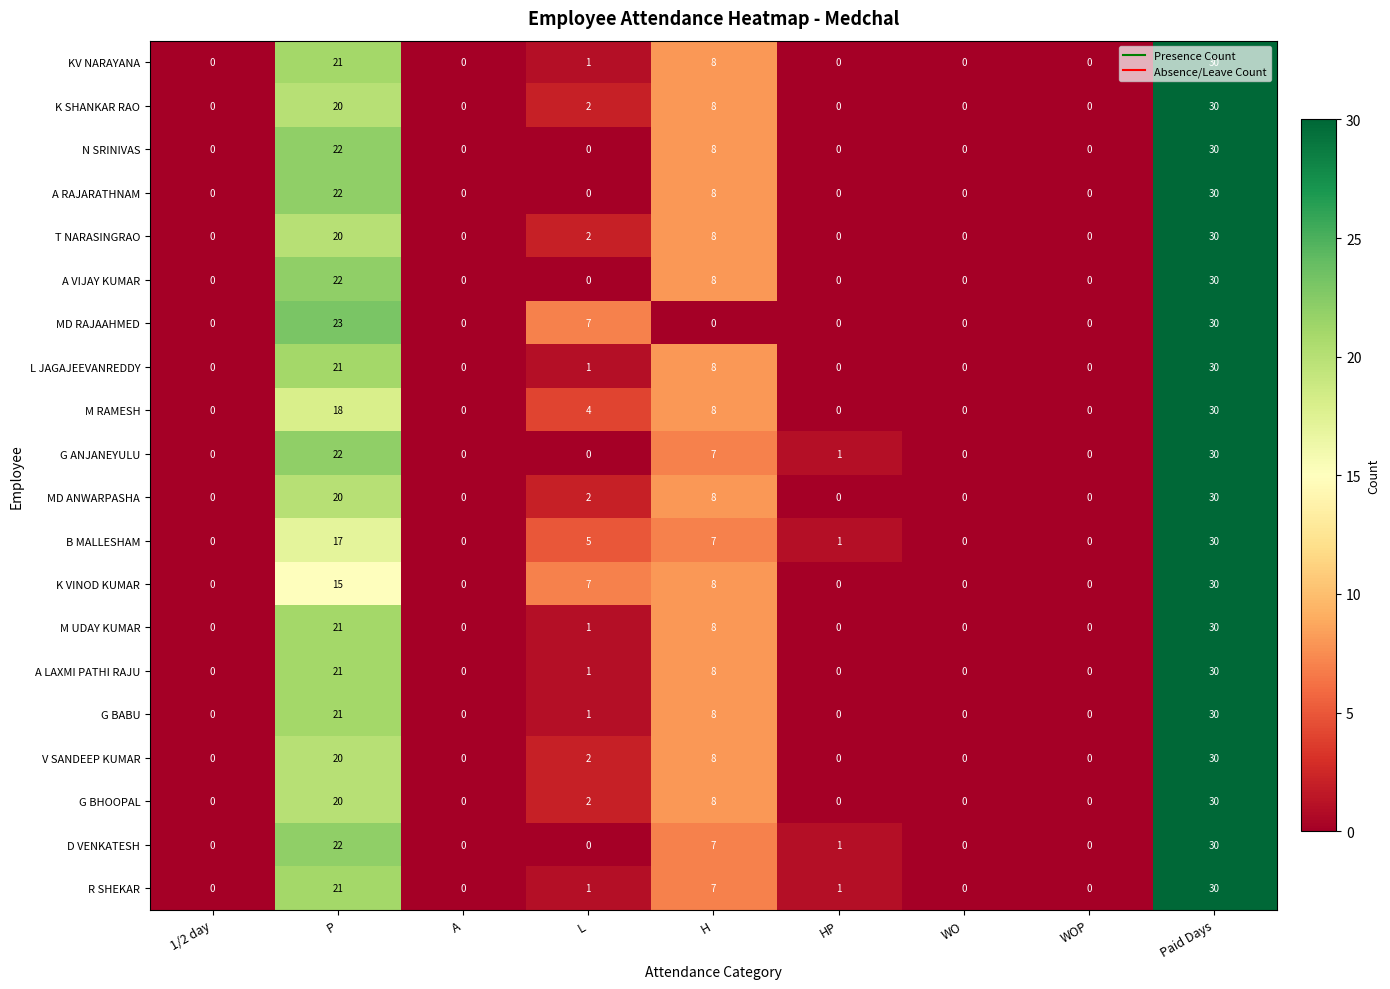

Is it true that D VENKATESH equals 0 at L?

True